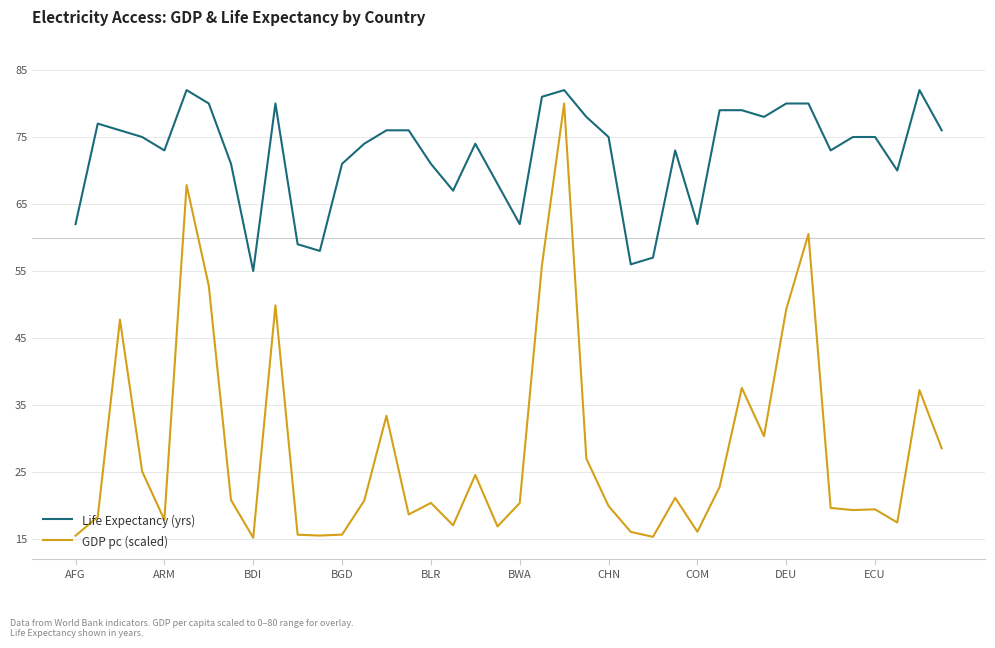

Which series has the largest total across all categories?

Life Expectancy (yrs)